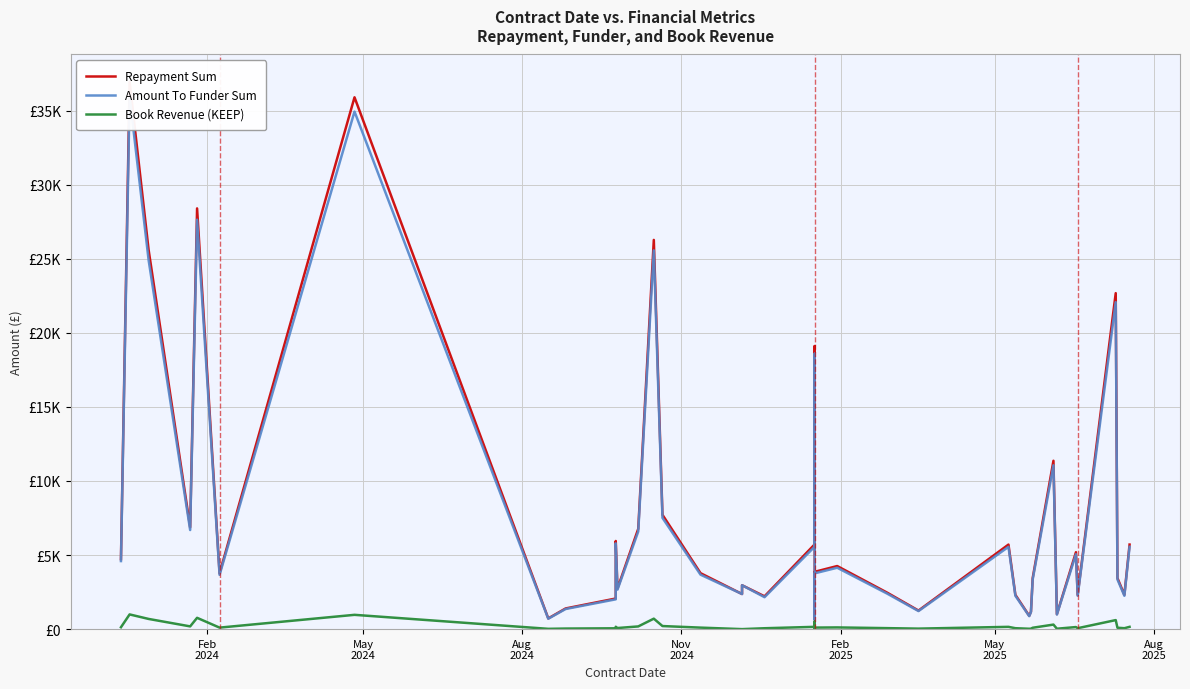

Which series has the largest range (max minus min)?

Repayment Sum